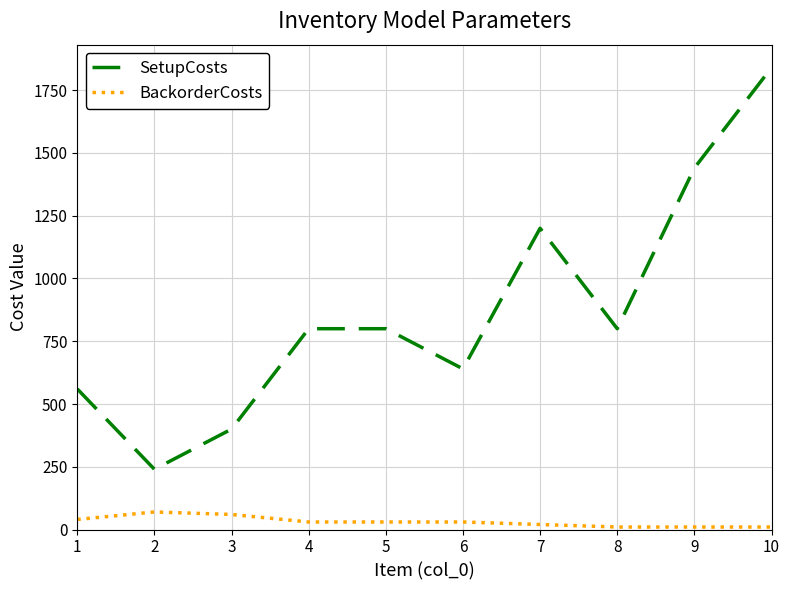

What is the lowest value of the SetupCosts series?

240